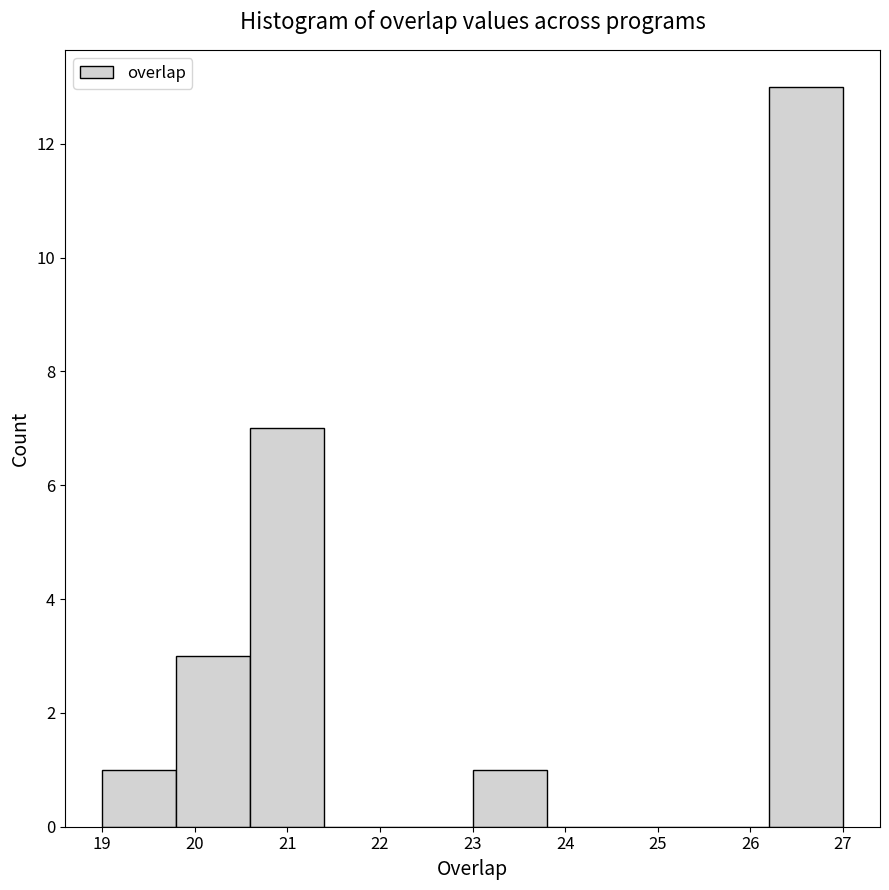

Reading left to right, transcribe this chart: for each bar, give the range it covers on the x-axis and its height. The values are not printed on the chart, so give them approximately, as read against the axis.

19.0 to 19.8: 1
19.8 to 20.6: 3
20.6 to 21.4: 7
21.4 to 22.2: 0
22.2 to 23.0: 0
23.0 to 23.8: 1
23.8 to 24.6: 0
24.6 to 25.4: 0
25.4 to 26.2: 0
26.2 to 27.0: 13